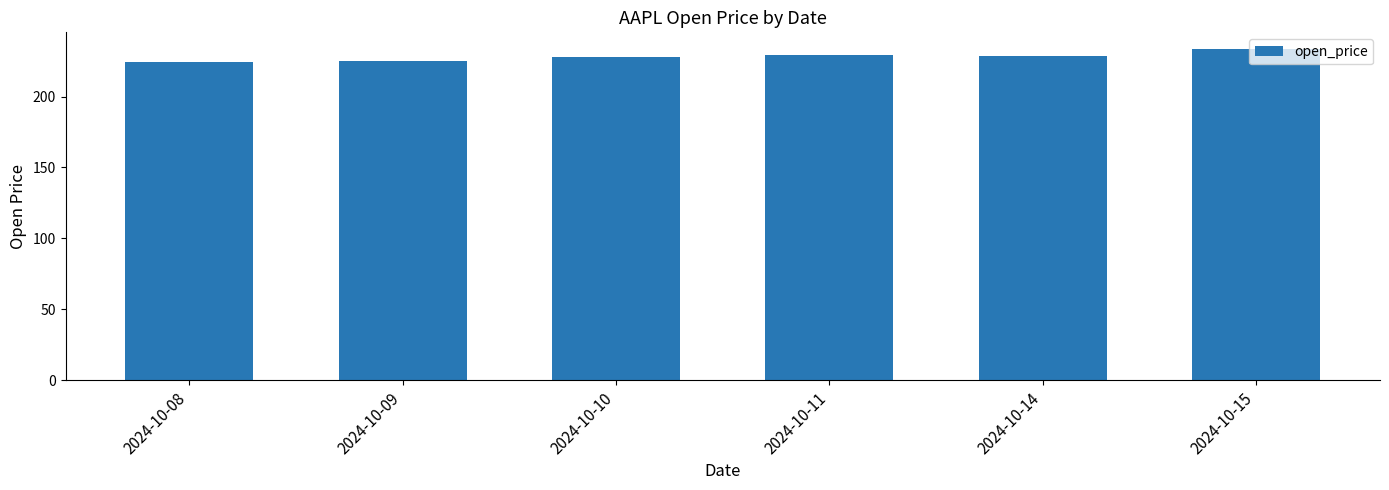

What is the difference between the values at 2024-10-11 and 2024-10-08?

5.0